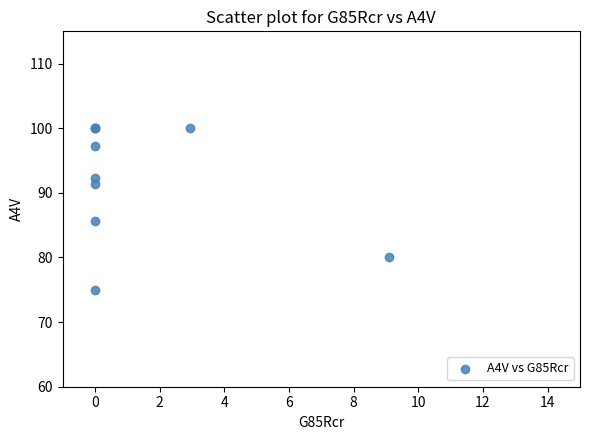

What Y value in the scatter plot is closest to 87?

85.7